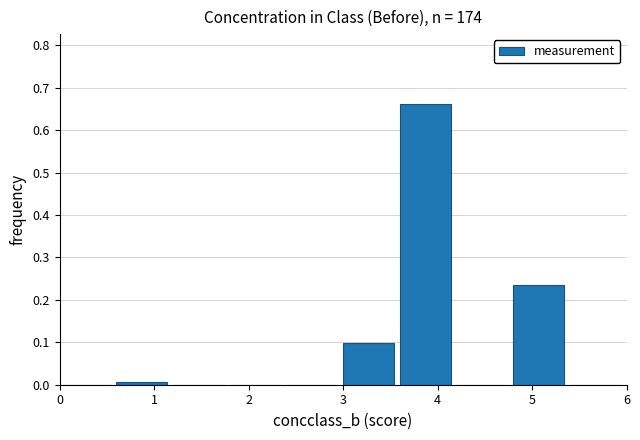

Over which range of the x-axis is the bar tallest?

3.6 to 4.2